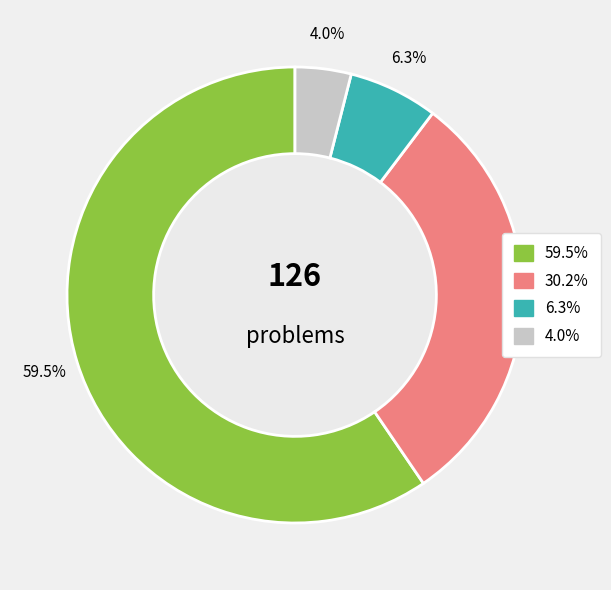

How many segments does this pie chart have?

4